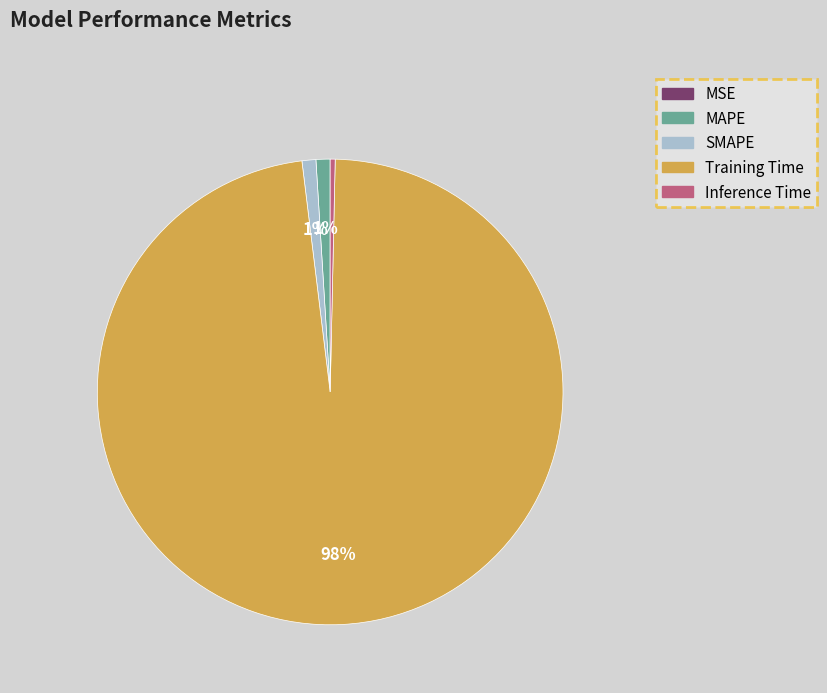

Does Training Time account for over 50% of the chart?

Yes